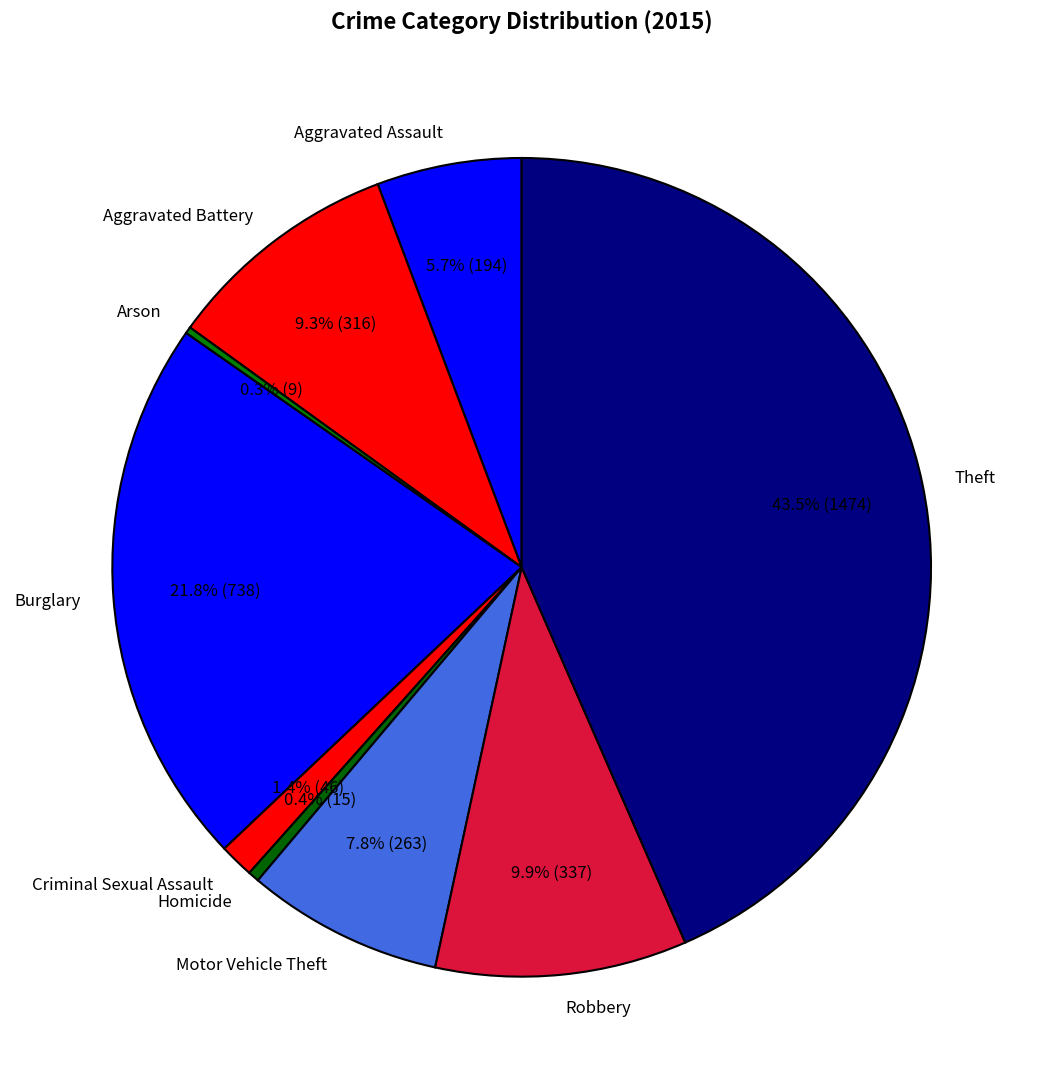

Does any single category account for the majority?

No